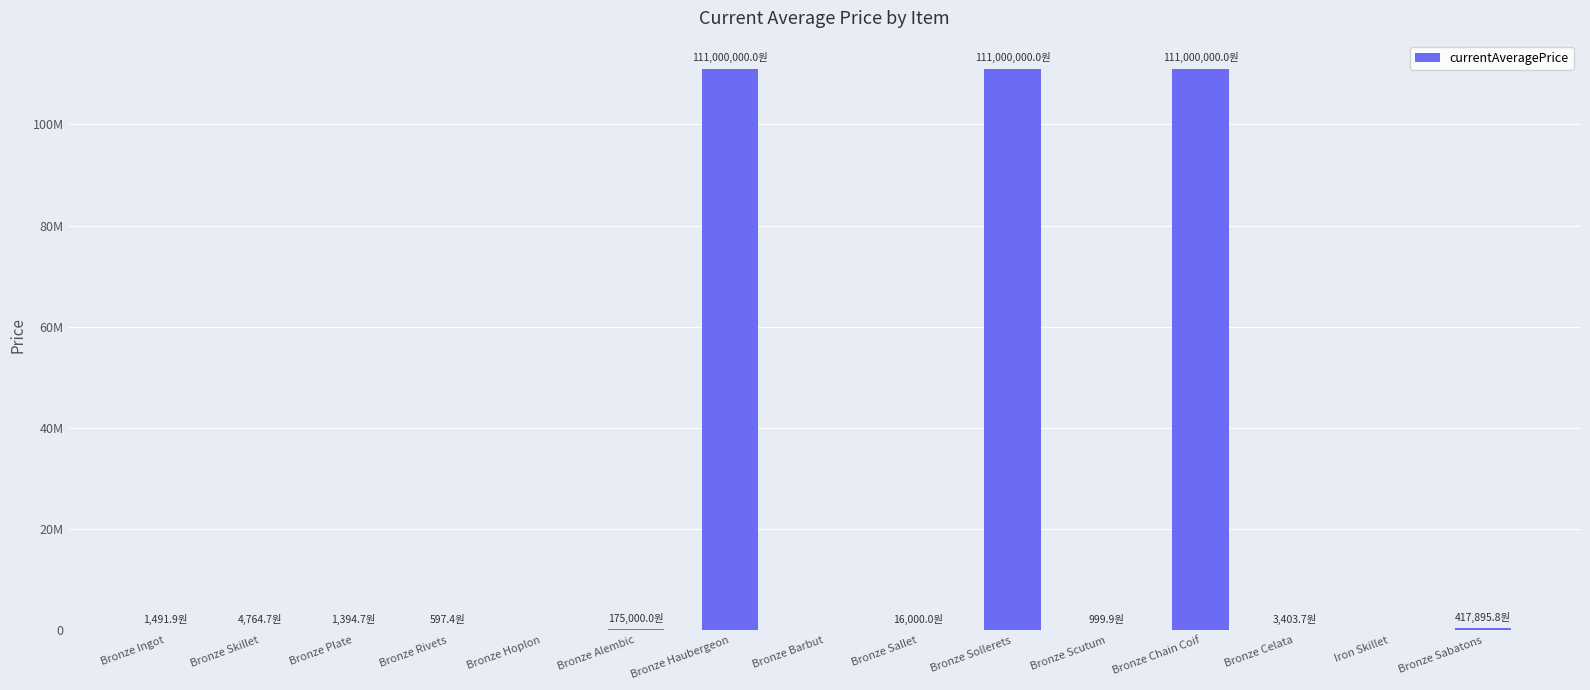

Reading left to right, list all the values displayed in this chart.

Bronze Ingot=1491.9	Bronze Skillet=4764.7	Bronze Plate=1394.7	Bronze Rivets=597.4	Bronze Hoplon=0.0	Bronze Alembic=175000.0	Bronze Haubergeon=111000000.0	Bronze Barbut=0.0	Bronze Sallet=16000.0	Bronze Sollerets=111000000.0	Bronze Scutum=999.9	Bronze Chain Coif=111000000.0	Bronze Celata=3403.7	Iron Skillet=0.0	Bronze Sabatons=417895.8